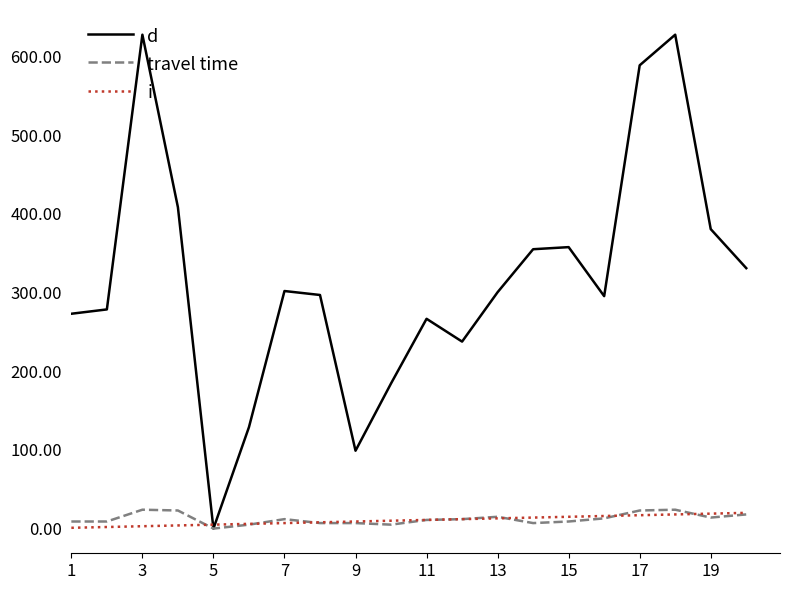

Does the chart display data point markers on the line(s)?

No